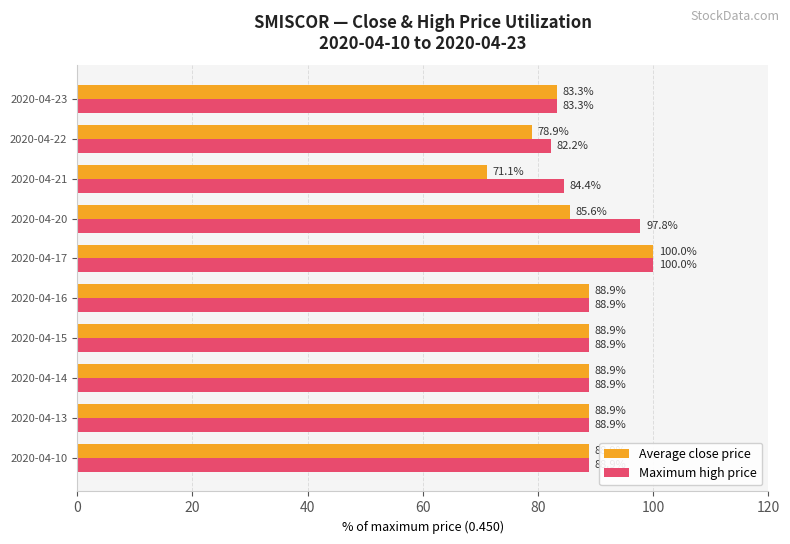

At which category is the sum across all series the highest?

2020-04-17